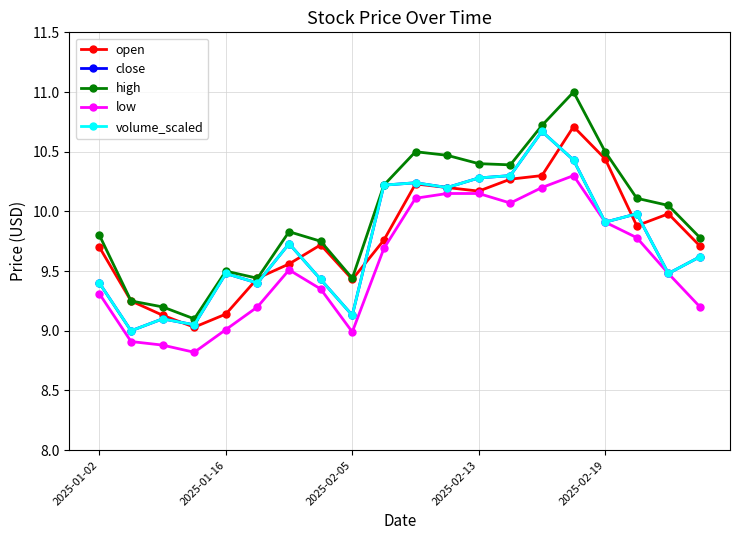

True or false: close and high intersect in this chart.

False